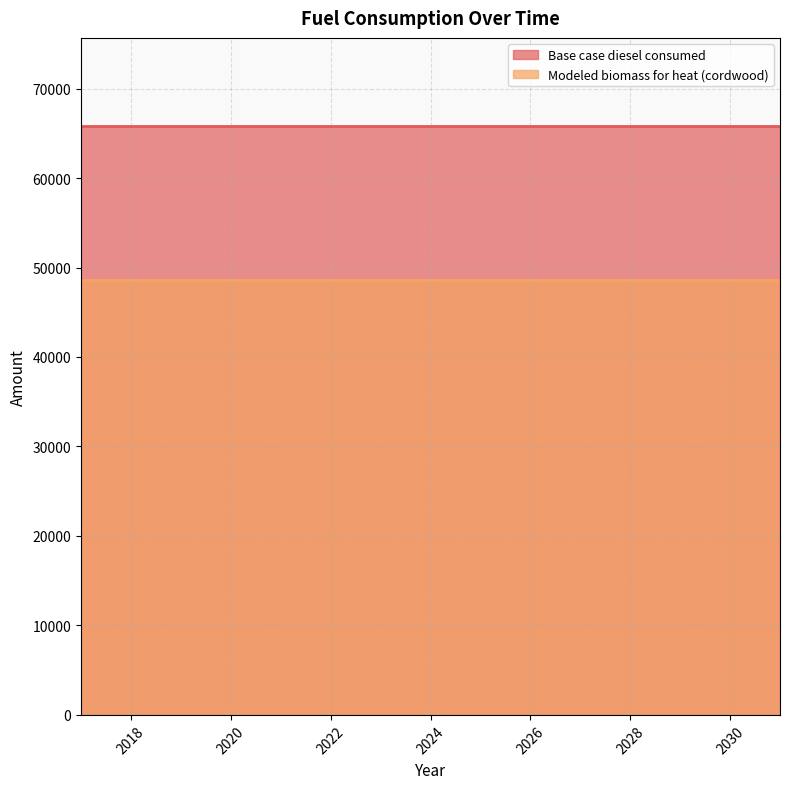

True or false: Base case diesel consumed has more than 1 interior local peaks.

False